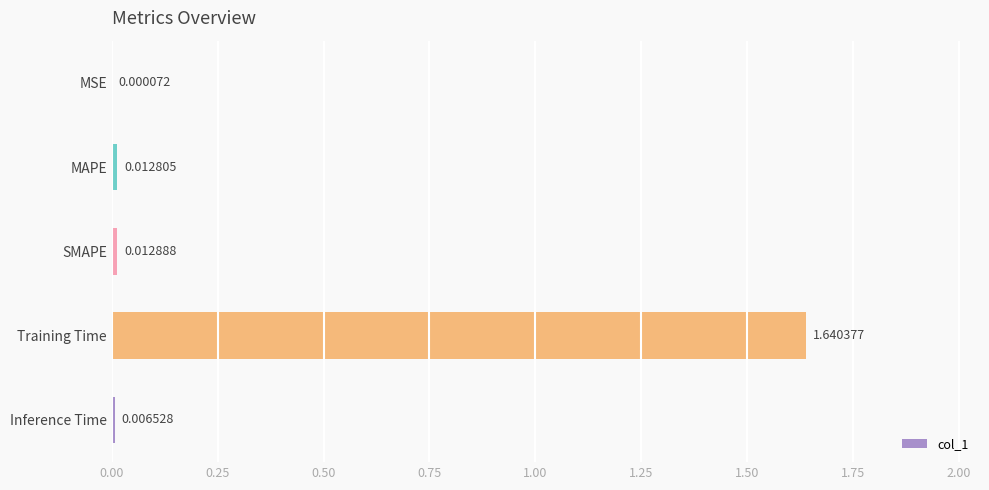

Does the chart contain stacked bars?

No